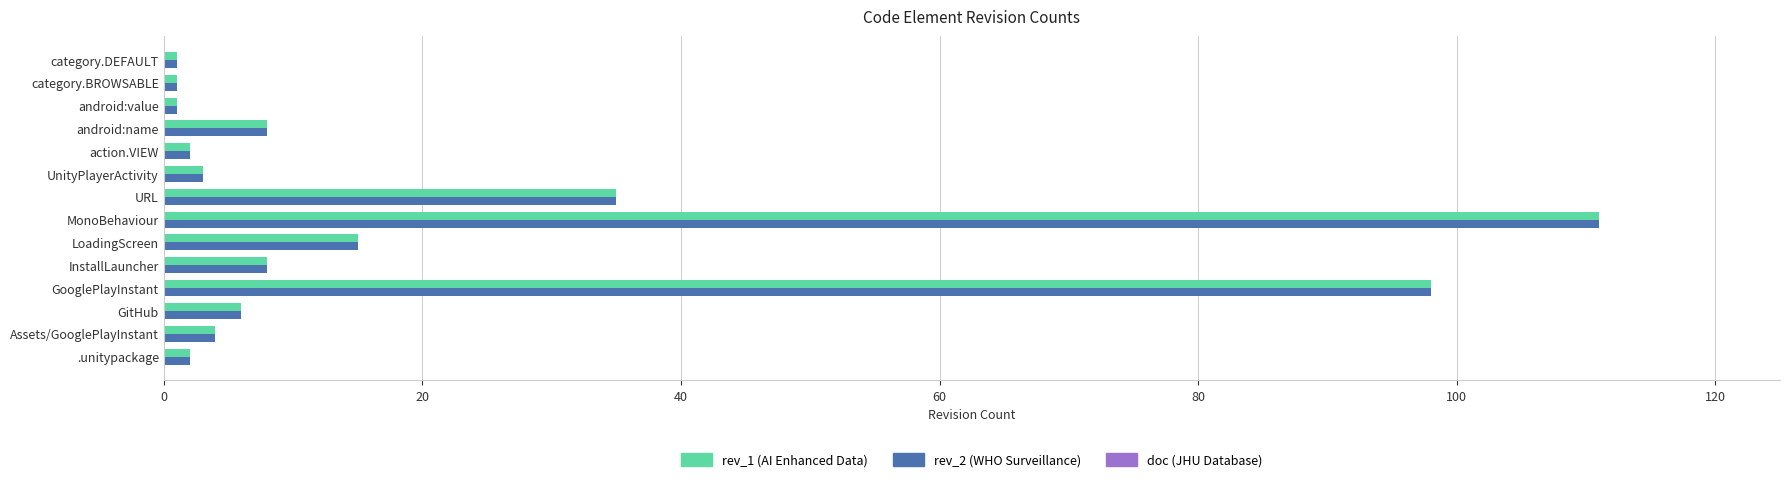

At which category is the sum across all series the highest?

MonoBehaviour